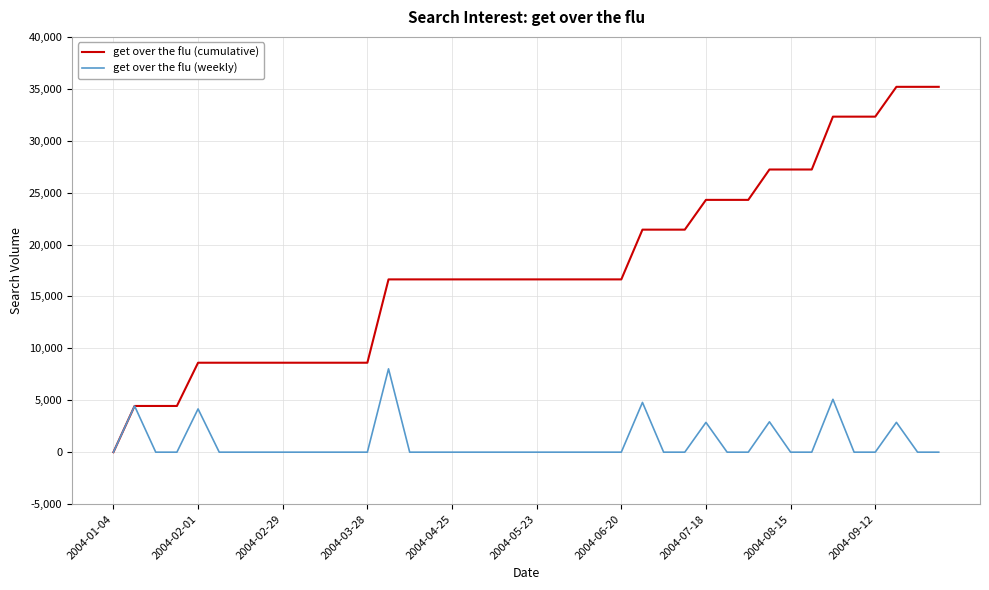

What are all the series names shown in the legend?

get over the flu (cumulative), get over the flu (weekly)